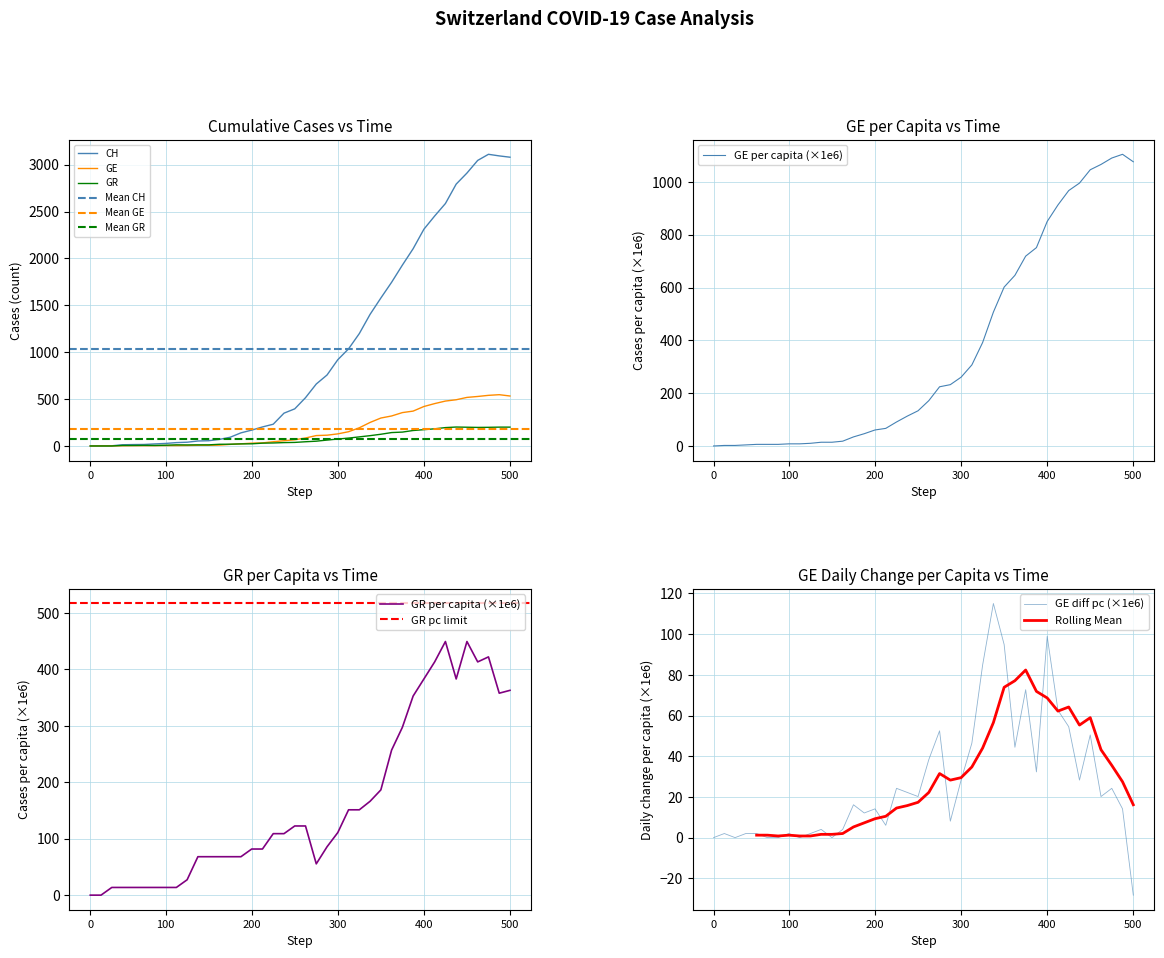

True or false: GR and GE_diff_pc intersect in this chart.

True